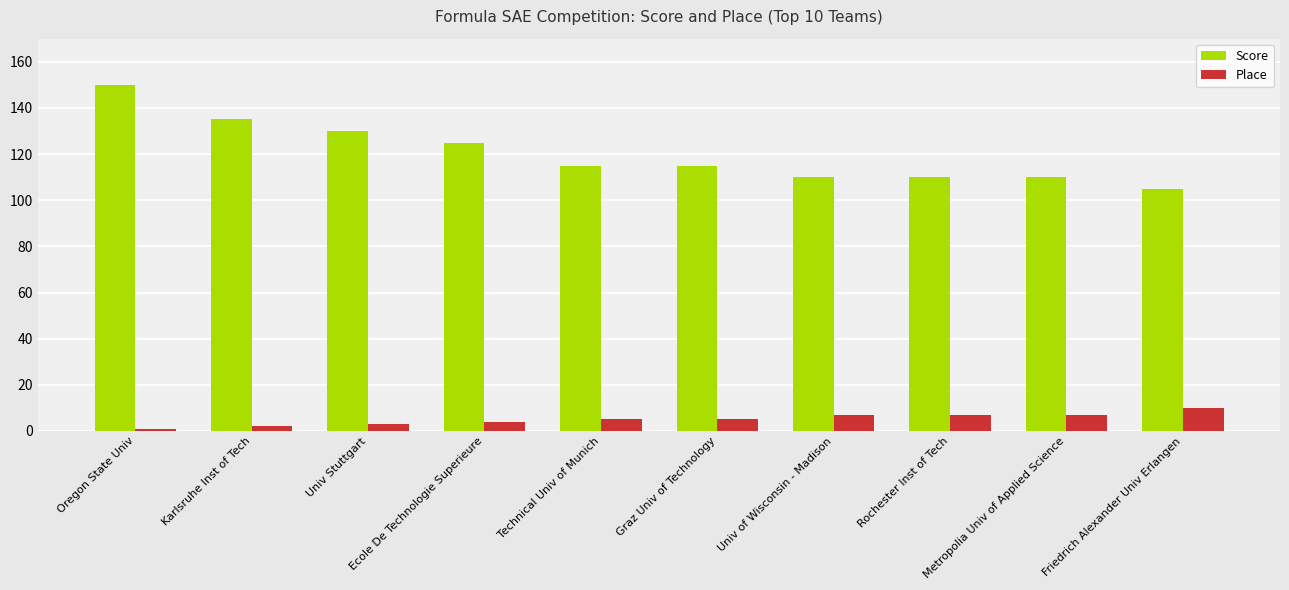

The value of Place at Friedrich Alexander Univ Erlangen is 10. True or false?

True